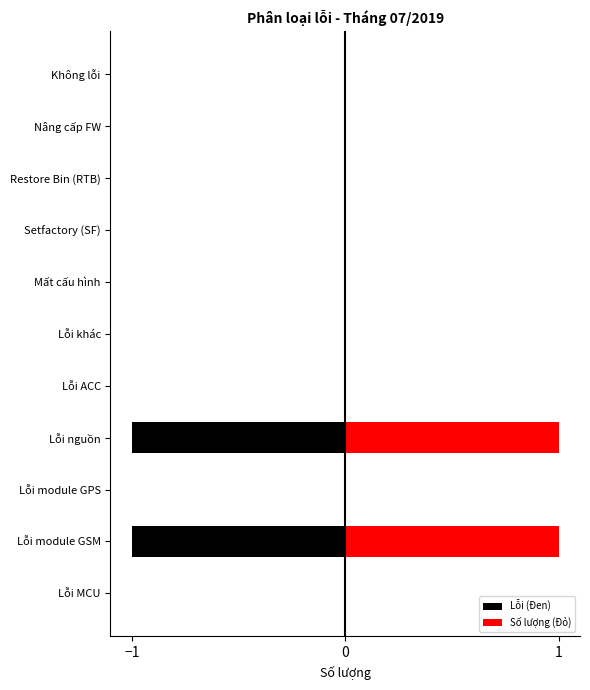

Which series has the widest spread of values?

Lỗi (Đen)